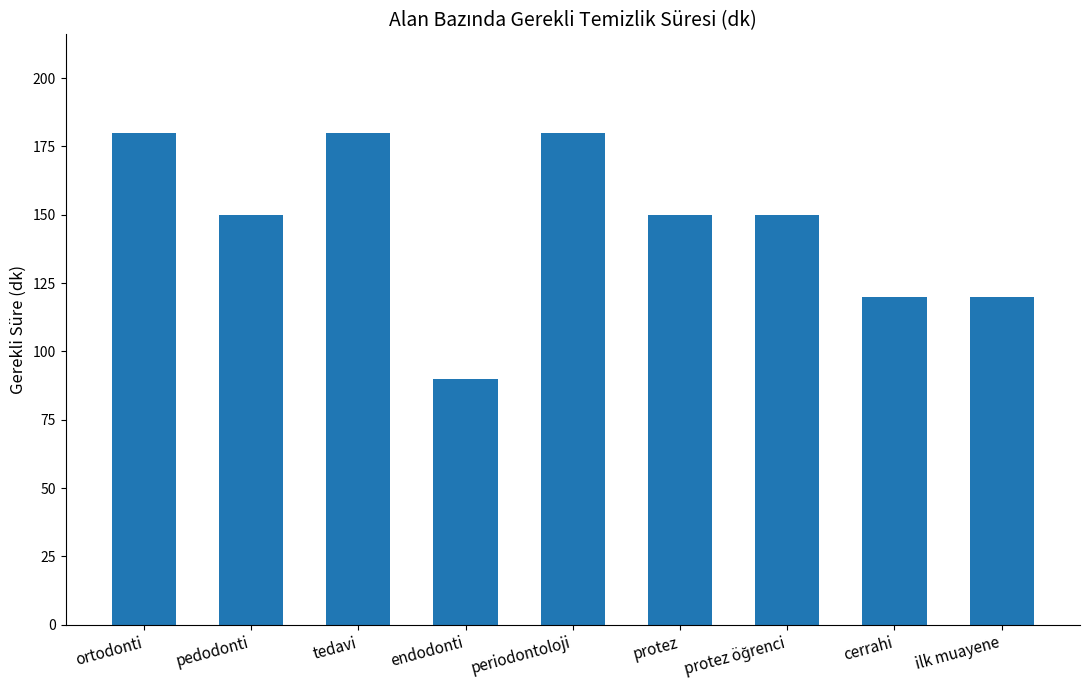

What is the minimum value shown in the chart?

90